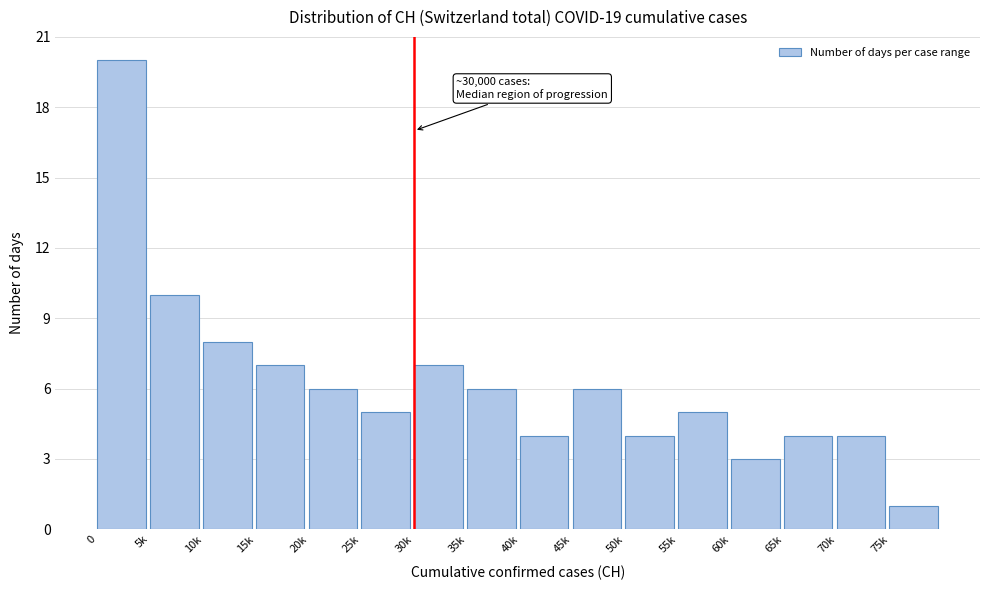

Reading right to left, what are all the values shown in this chart?

75k=1	70k=4	65k=4	60k=3	55k=5	50k=4	45k=6	40k=4	35k=6	30k=7	25k=5	20k=6	15k=7	10k=8	5k=10	0=20